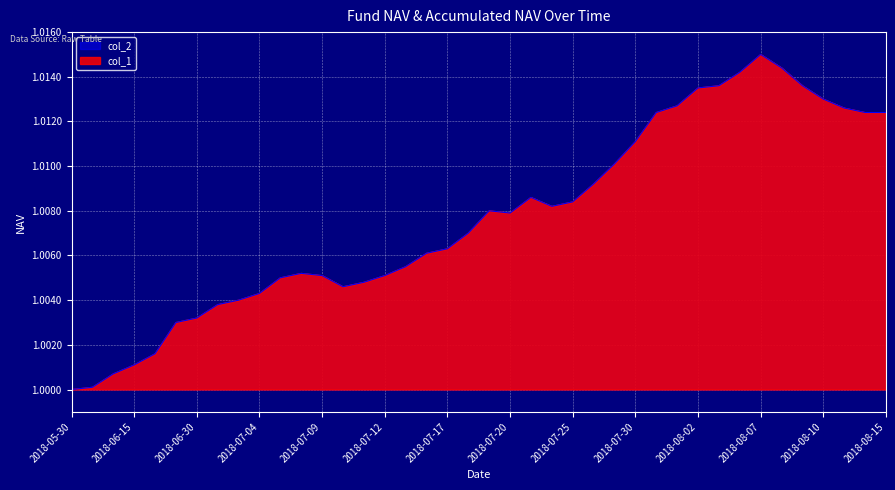

The value of col_2 at 2018-08-01 is 1.0. True or false?

True